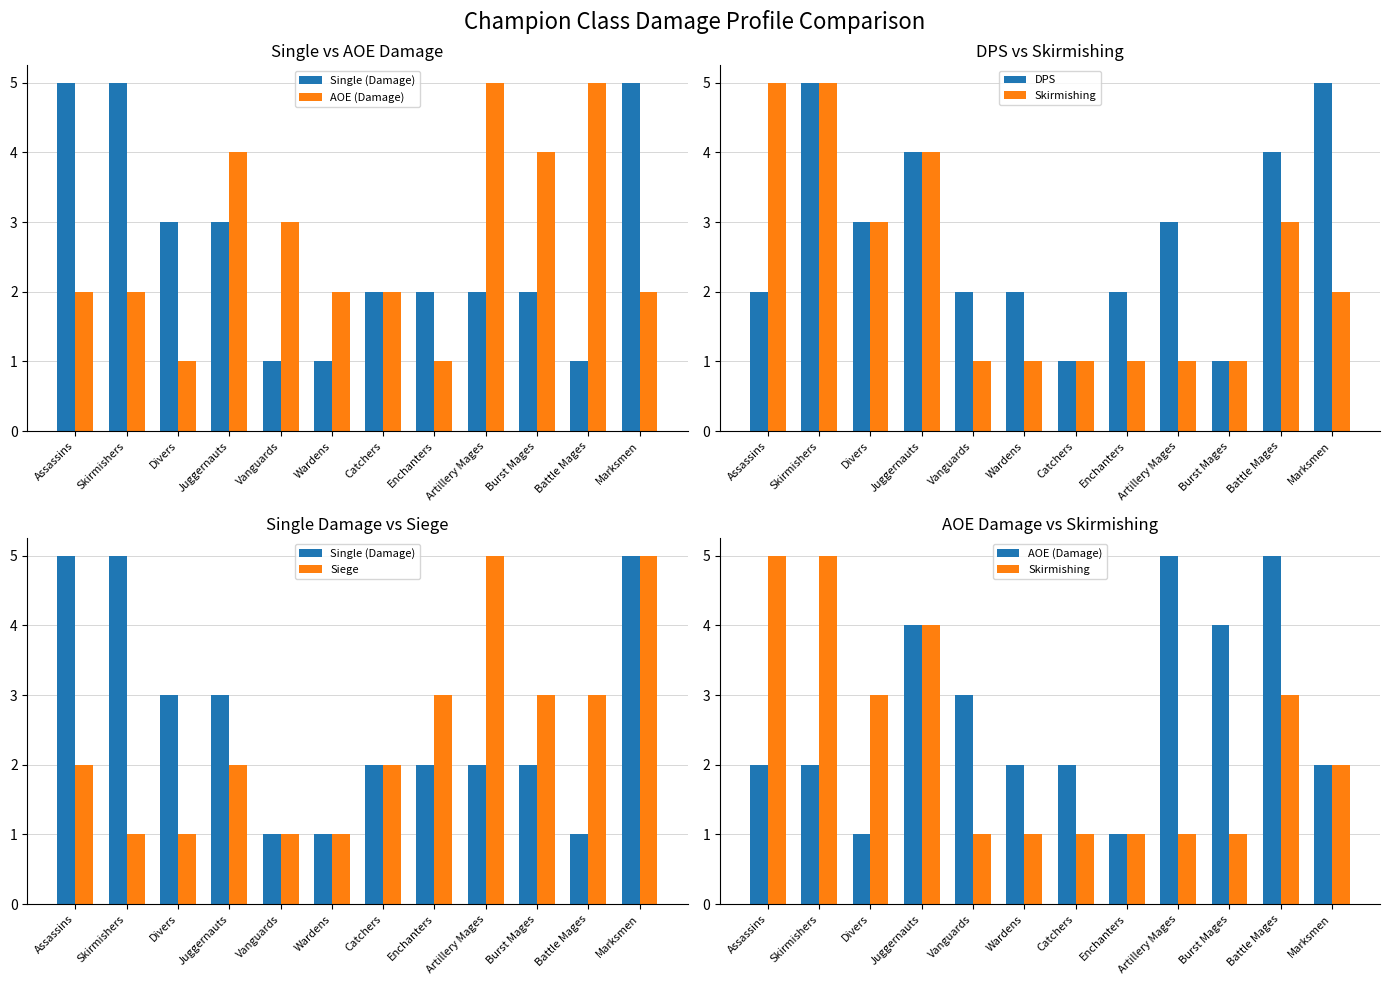

What is the difference between the AOE (Damage) values at Catchers and Battle Mages?

3